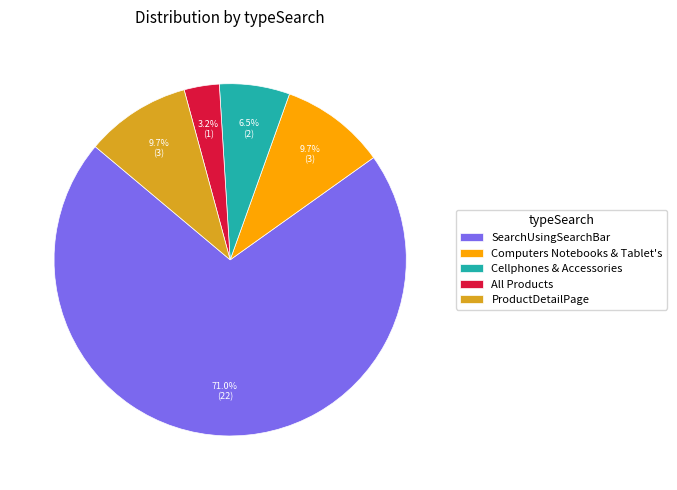

What portion of the pie excludes Cellphones & Accessories?

93.5%